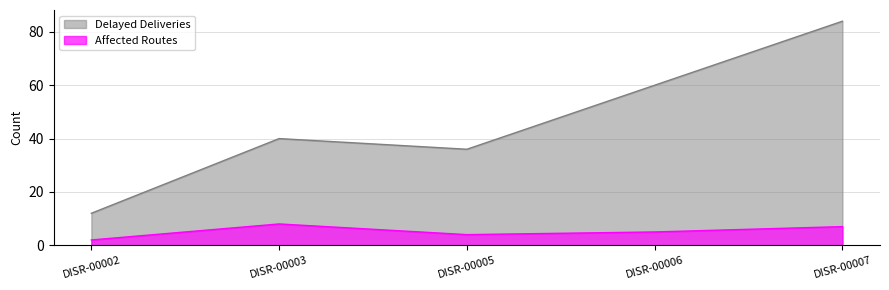

Does the chart have visible grid lines?

Yes